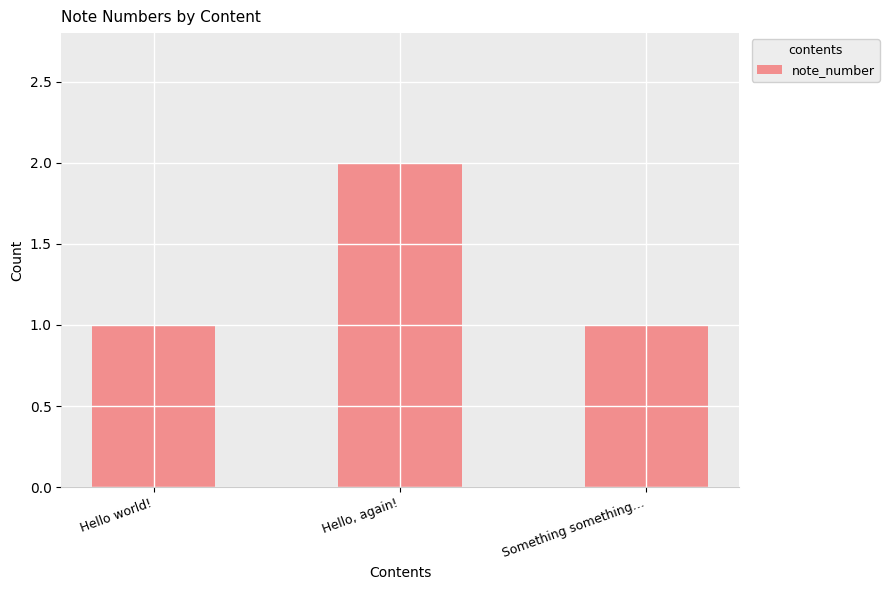

What is the sum of all values?

4